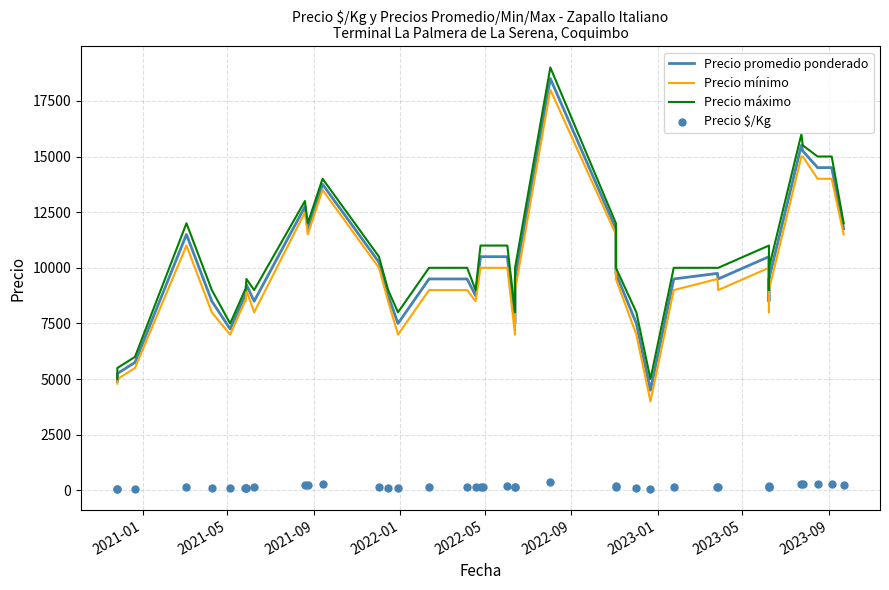

Which series contains the lowest Y value?

Precio $/Kg